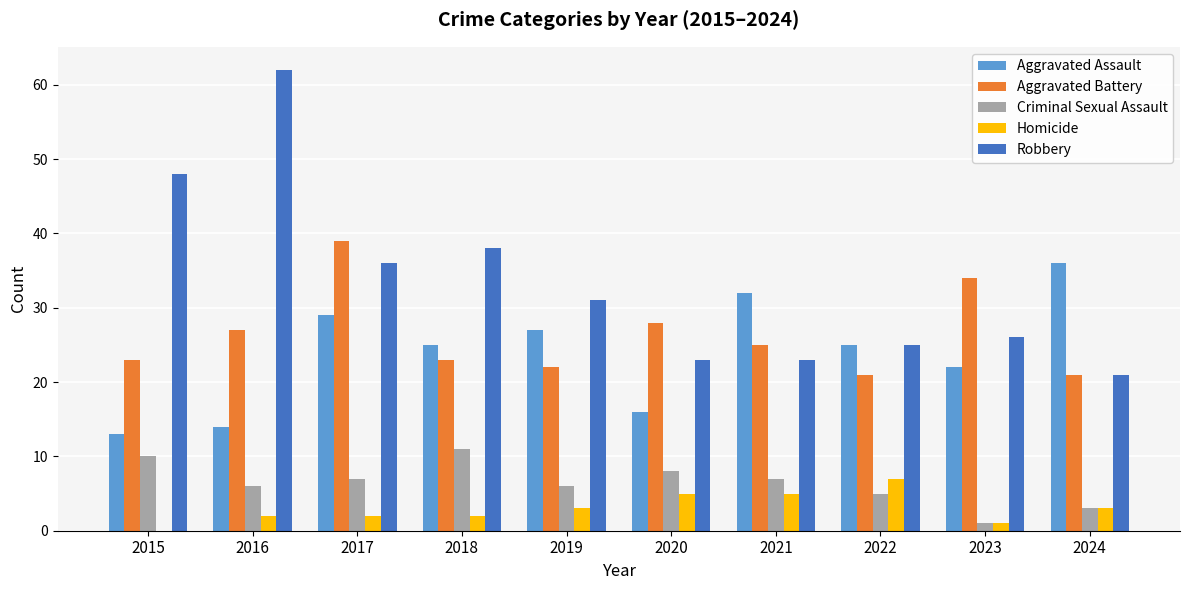

True or false: Criminal Sexual Assault has a value of 4 at 2018.

False